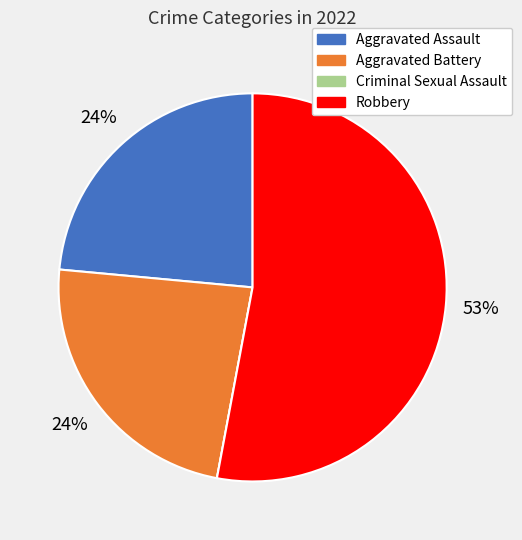

Between Robbery and Aggravated Assault, which is larger?

Robbery